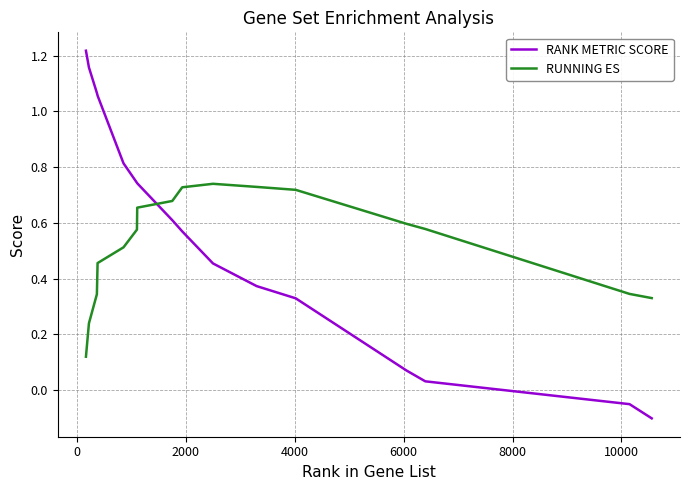

List the series in order of their peak value, highest first.

RANK METRIC SCORE, RUNNING ES